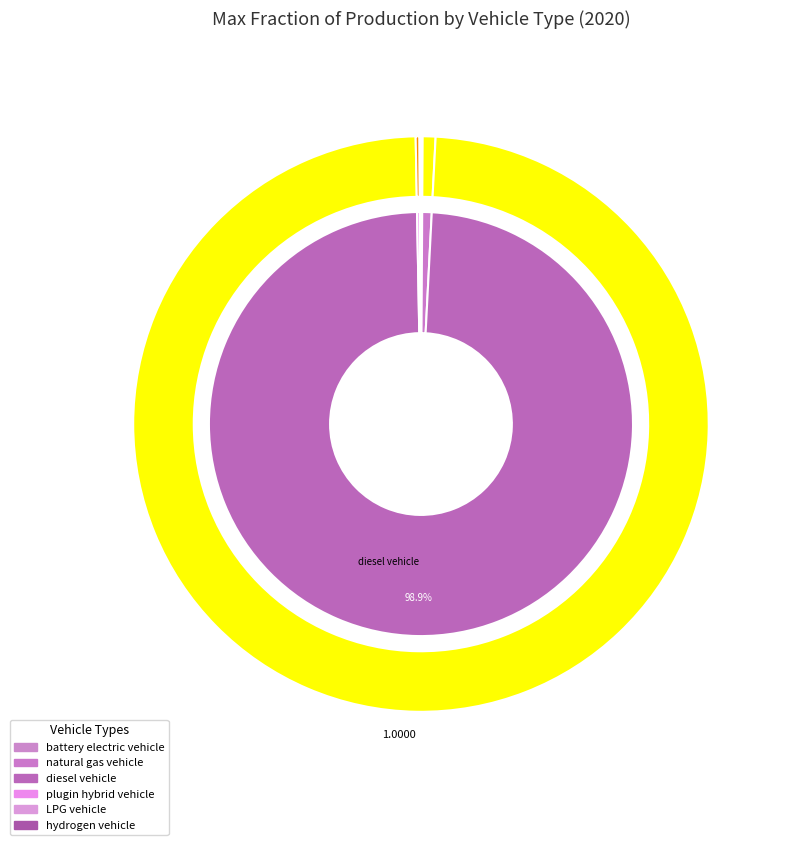

Does 2 represent more than half of the total?

Yes